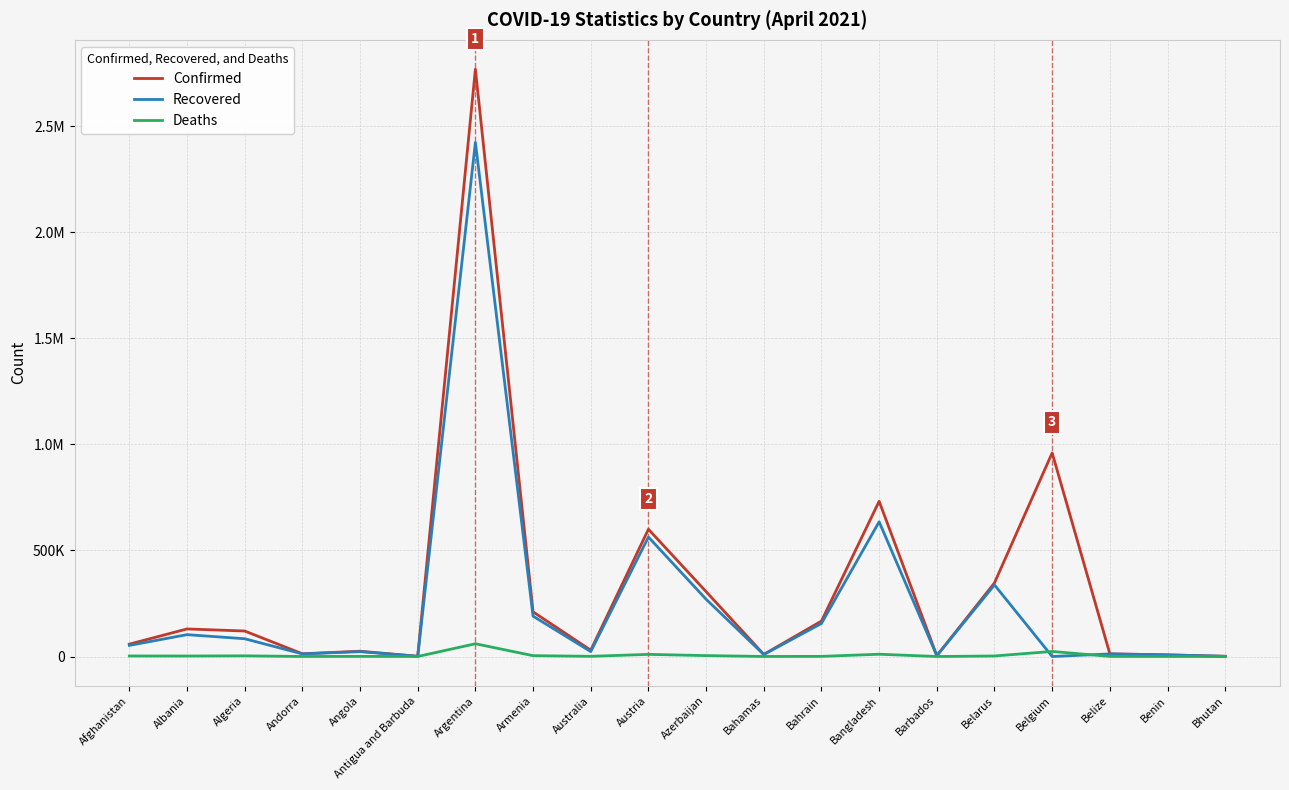

Which series changed the most between Angola and Belize?

Confirmed